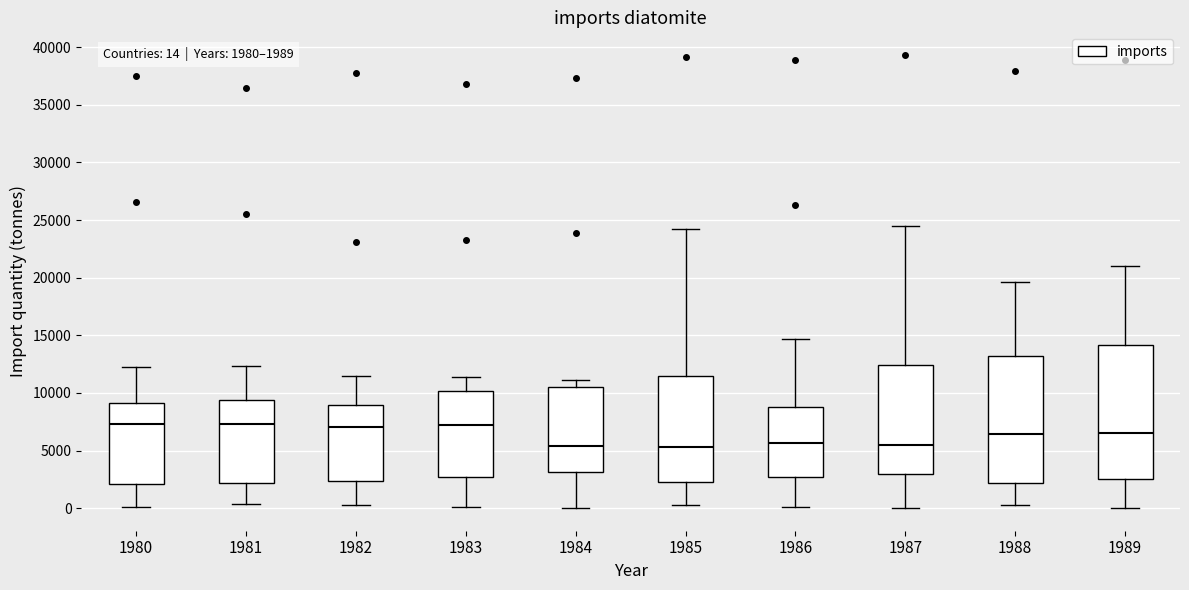

Comparing the boxes themselves (not the whiskers), which one is the tallest?

1989